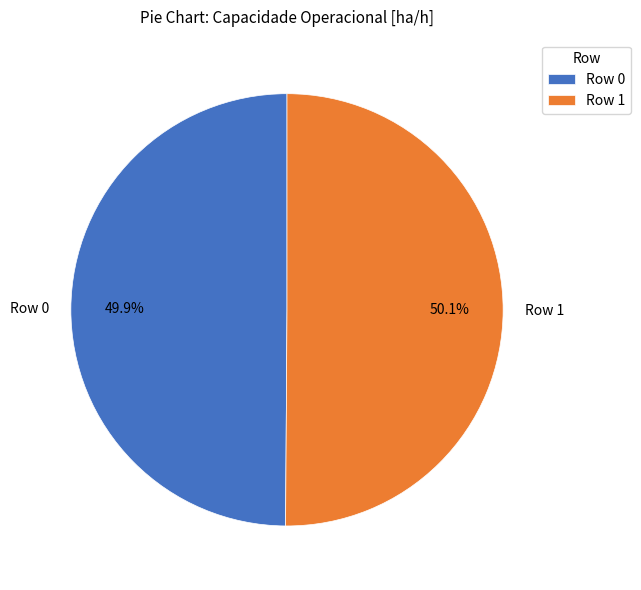

What percentage do Row 1 and Row 0 together represent?

100.0%